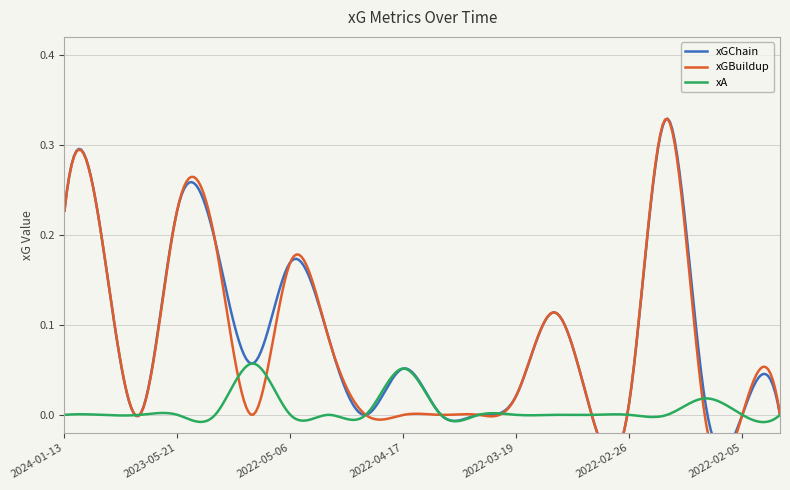

What are all the series names shown in the legend?

xGChain, xGBuildup, xA